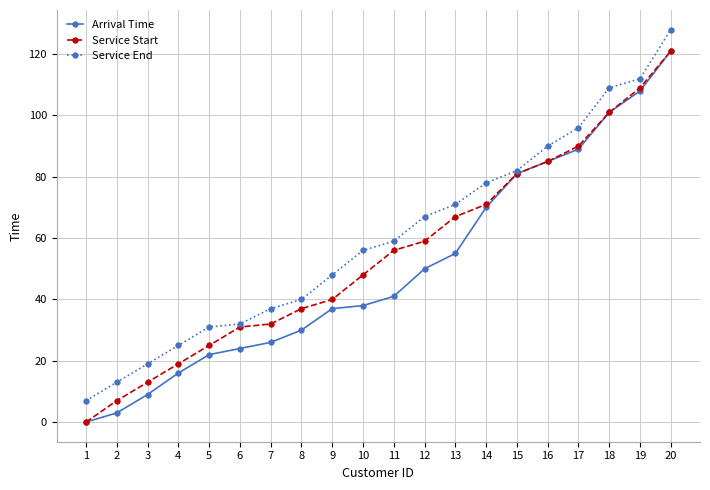

Rank the series at 13 from highest to lowest value.

Service End, Service Start, Arrival Time